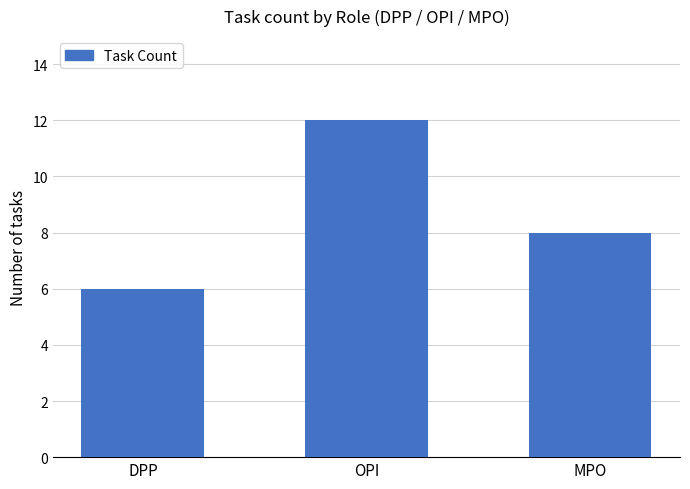

What is the maximum value shown in the chart?

12